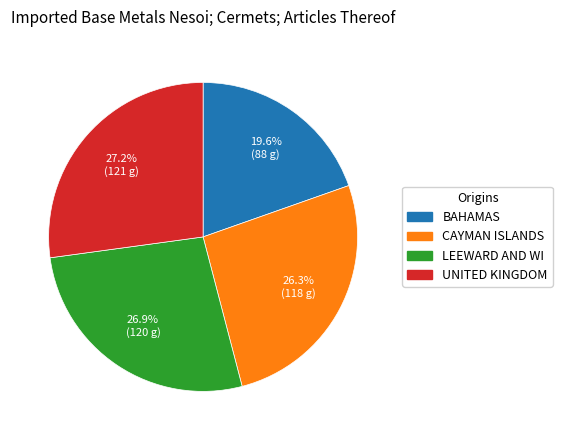

Count the number of slices in the pie.

4